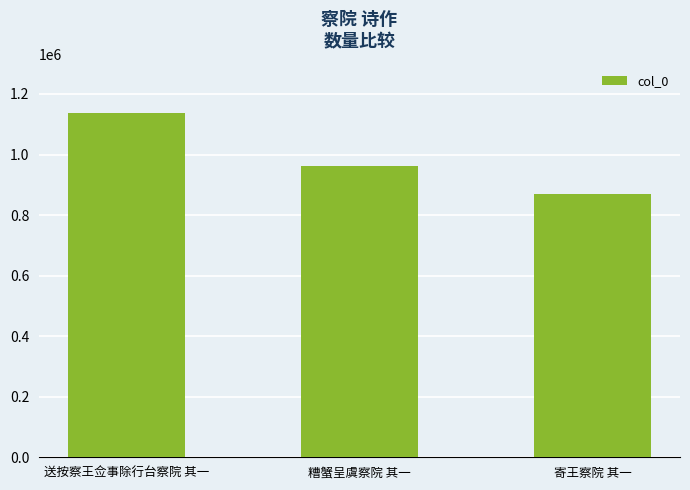

Reading left to right, list all the values displayed in this chart.

1136603	961815	870918